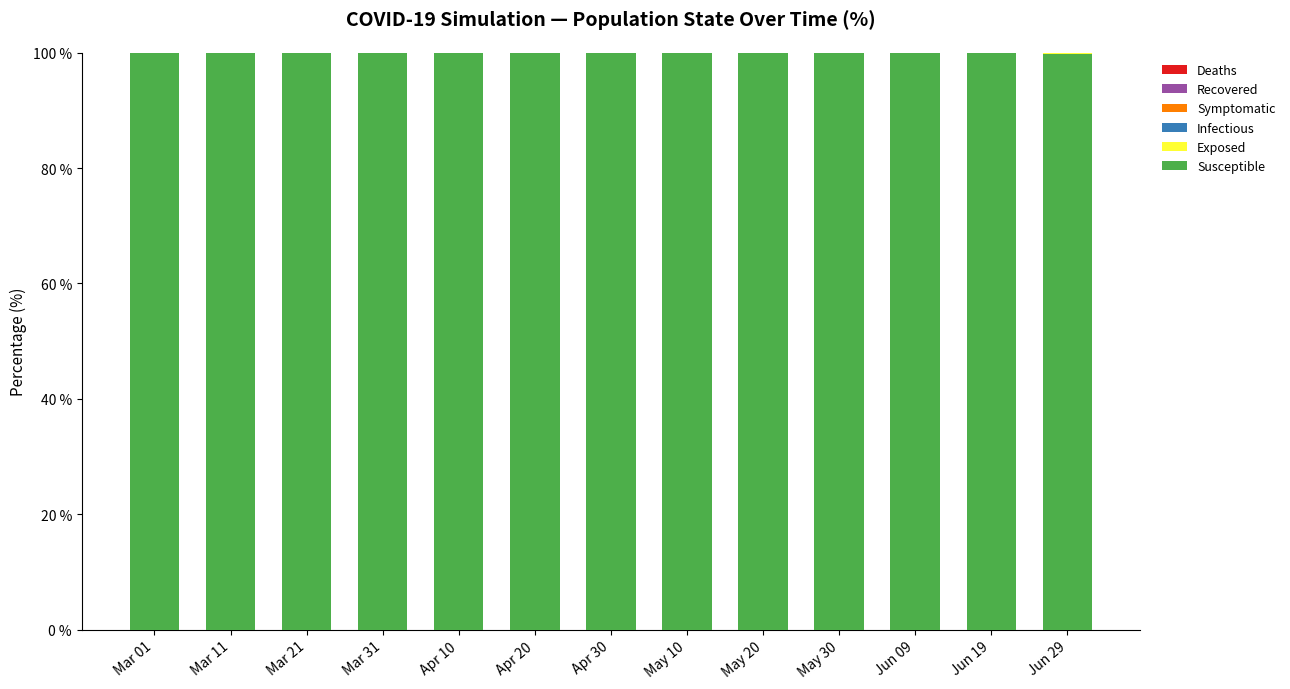

The Susceptible series shows 38.7 at Jun 19. True or false?

False